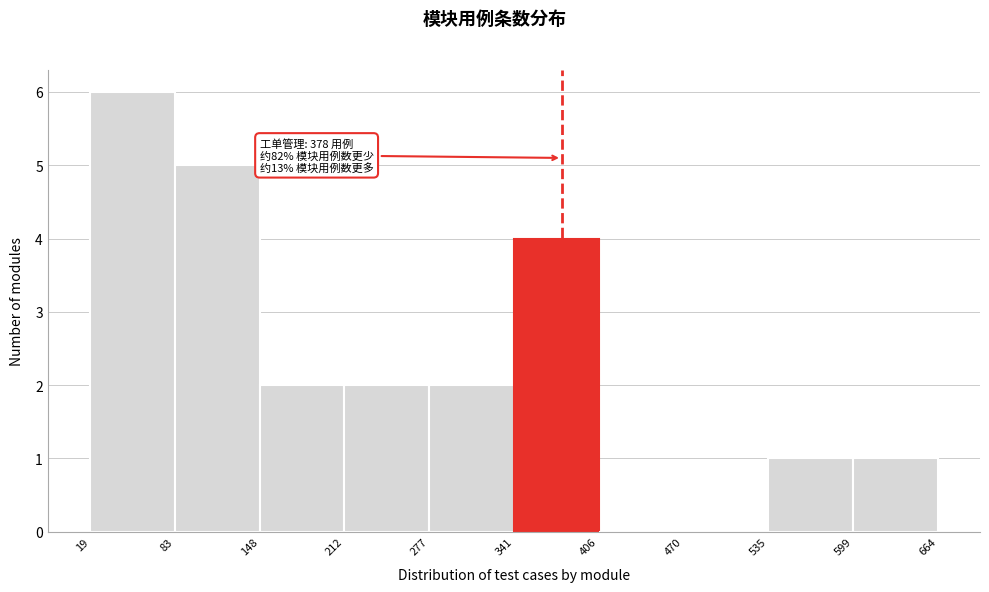

Which range on the x-axis has the tallest bar?

19 to 83